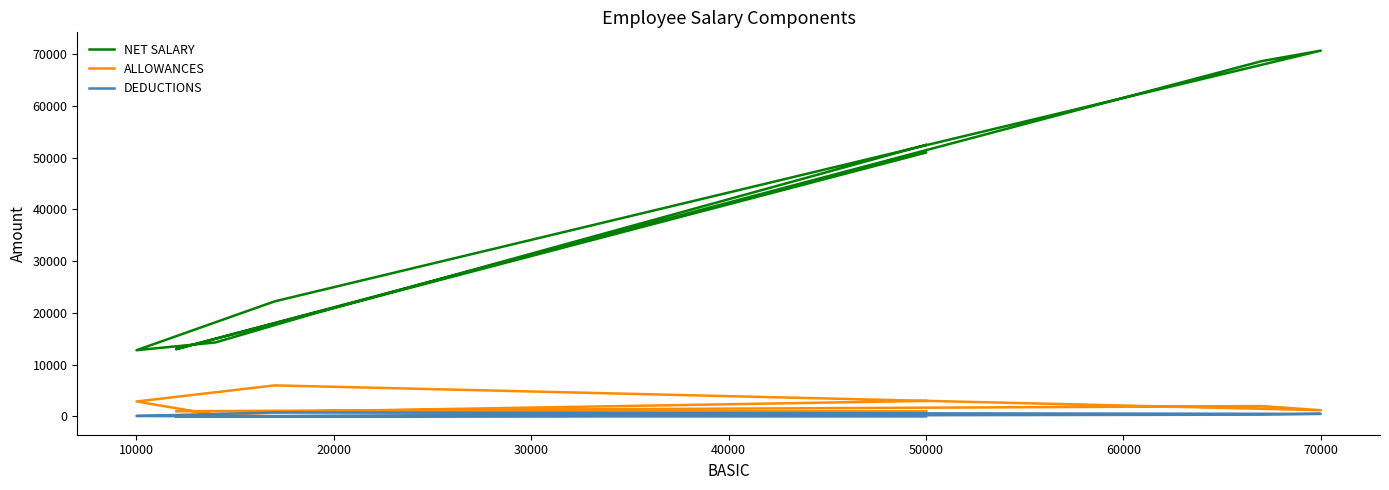

True or false: NET SALARY and ALLOWANCES cross at least once.

False